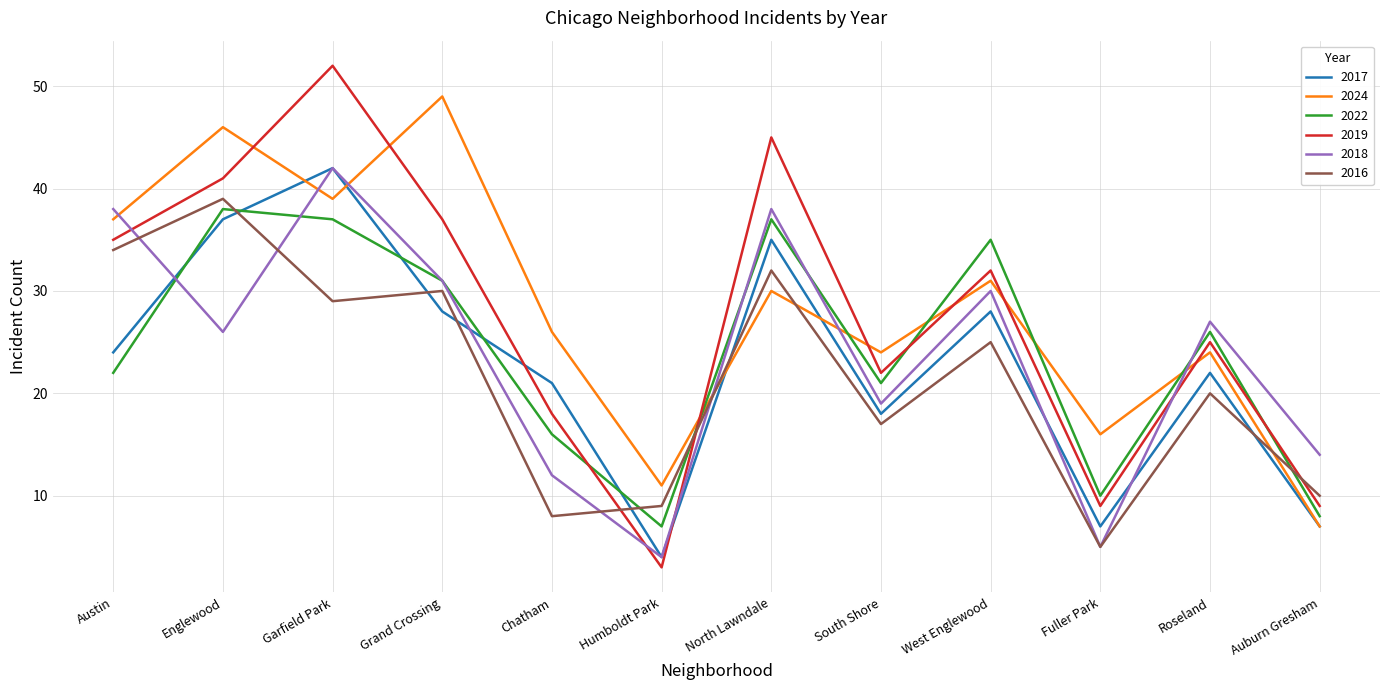

Where does the 2019 series first go above 32?

Austin